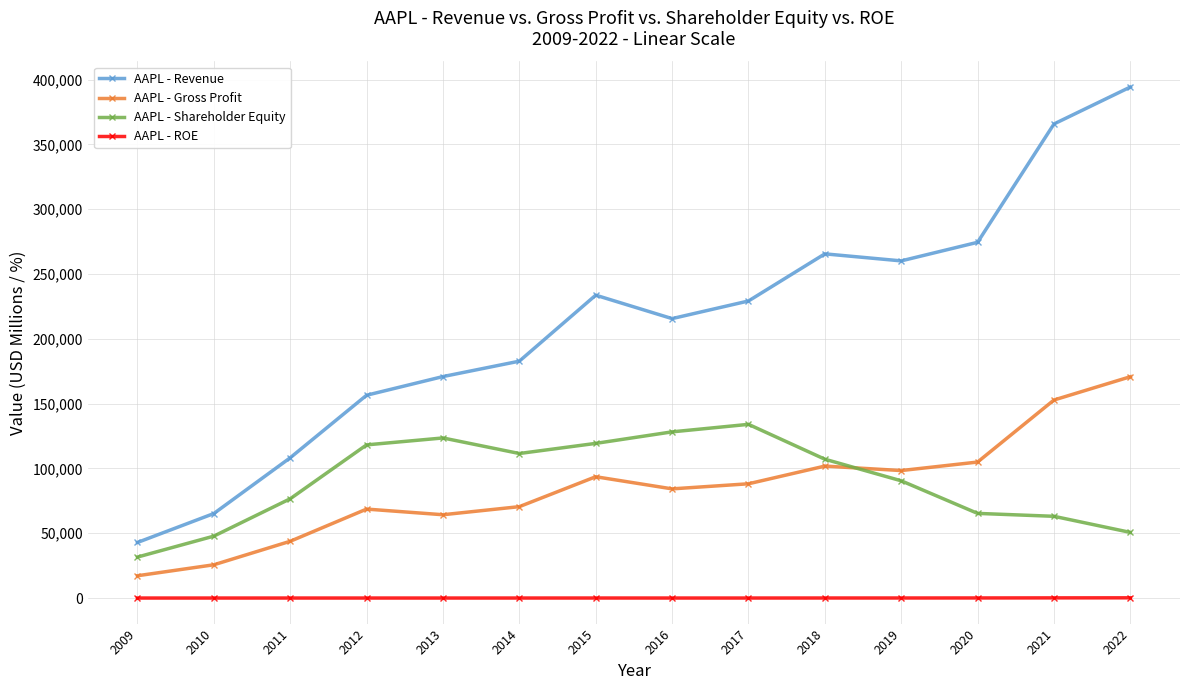

True or false: AAPL - Revenue has a value of 170910.0 at 2013.

True